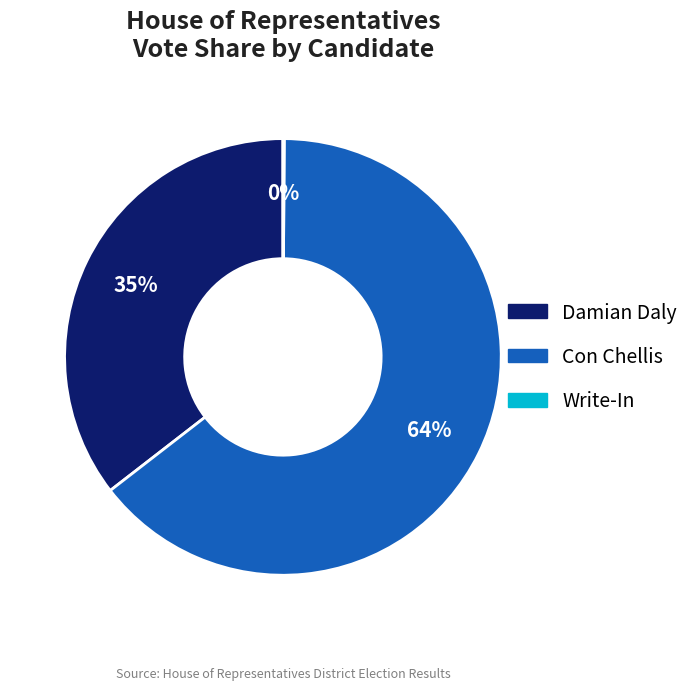

To the nearest percent, what percentage of the pie is Damian Daly?

35%